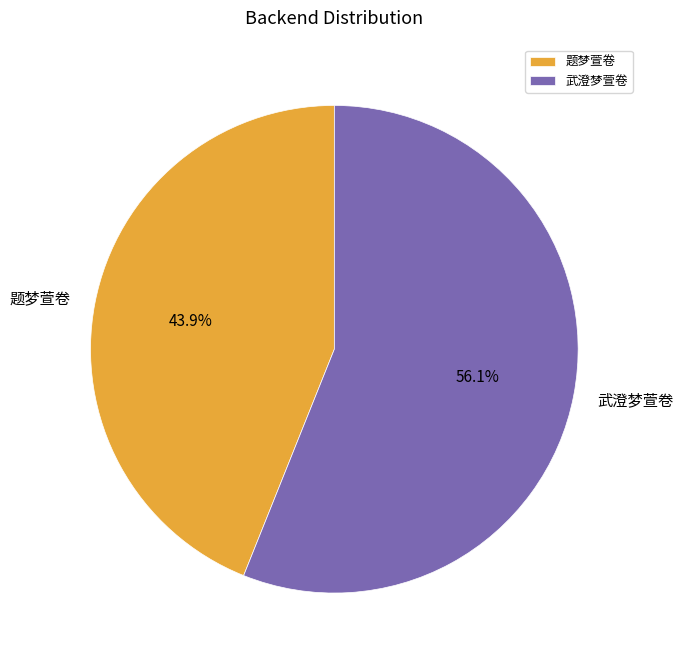

What is the smallest slice in the pie chart?

题梦萱卷